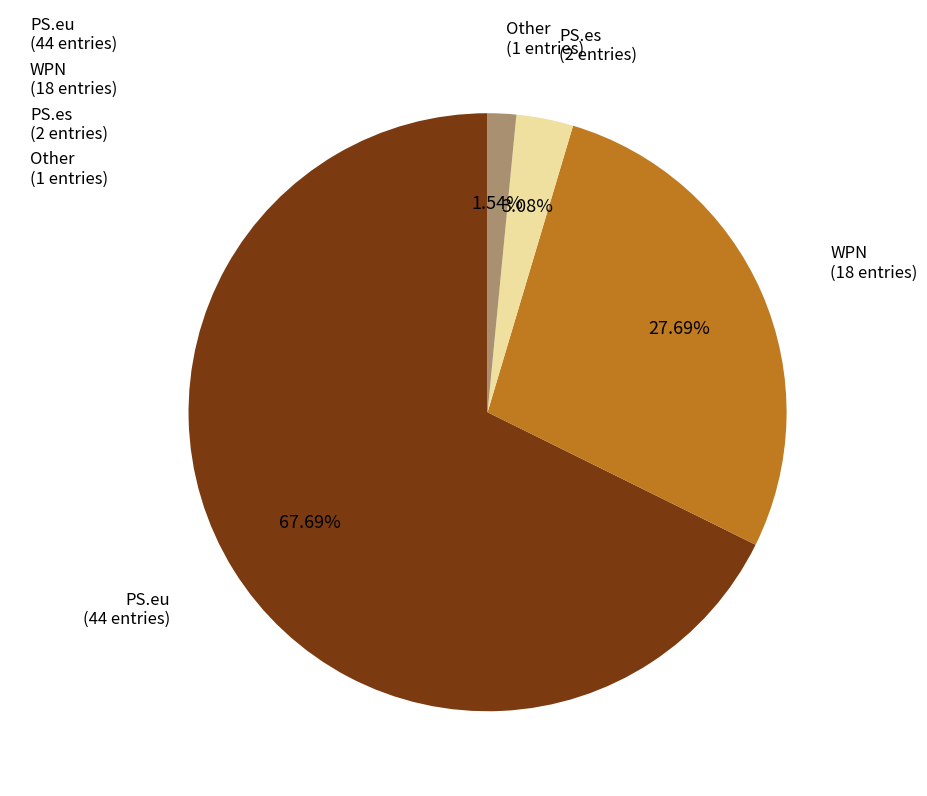

Rank the categories by value from lowest to highest.

Other, PS.es, WPN, PS.eu